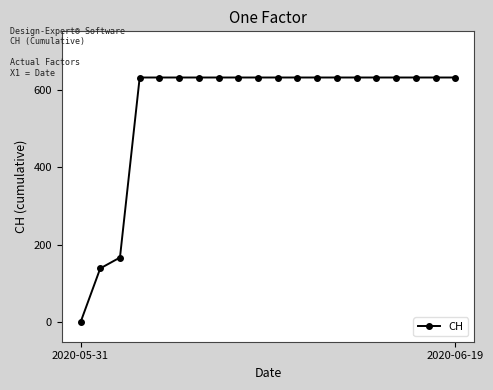

How many lines are shown in the chart?

1